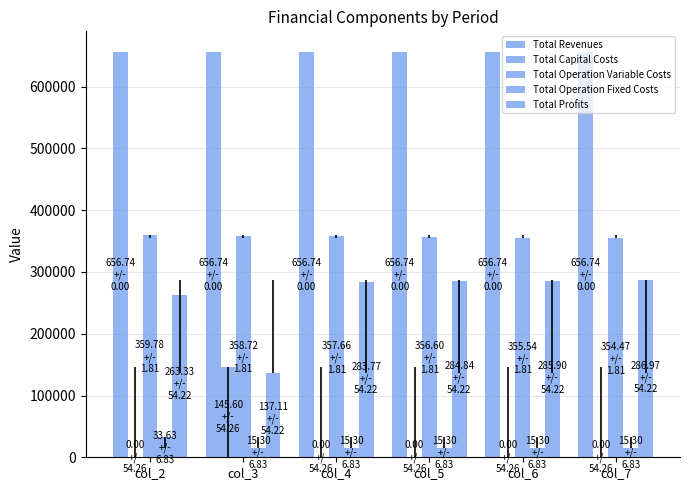

Rank the series at col_7 from highest to lowest value.

Total Revenues, Total Operation Variable Costs, Total Profits, Total Operation Fixed Costs, Total Capital Costs